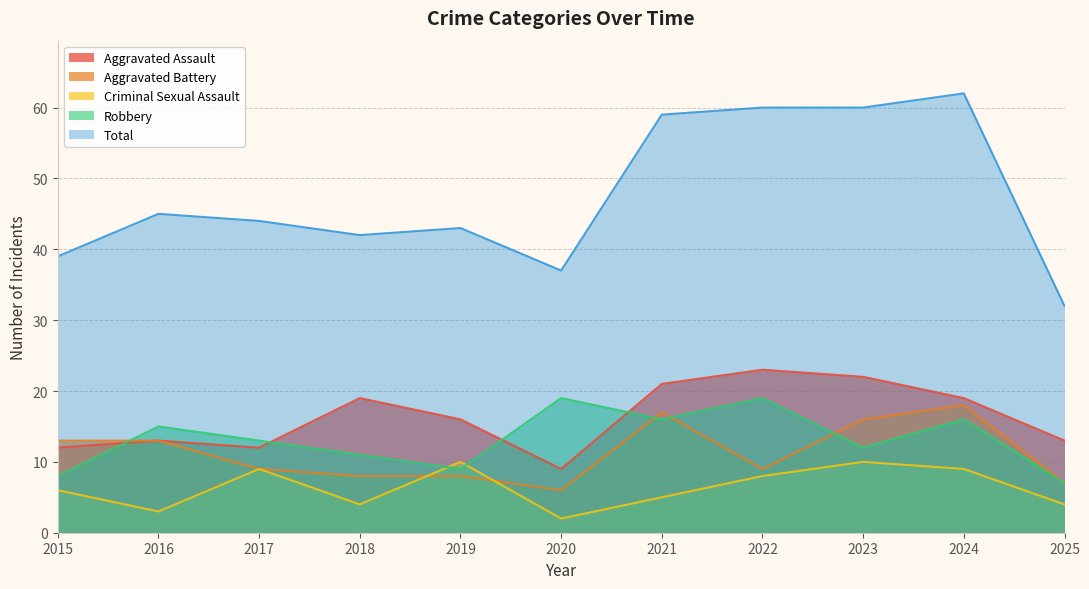

At which category is the sum across all series the highest?

2024